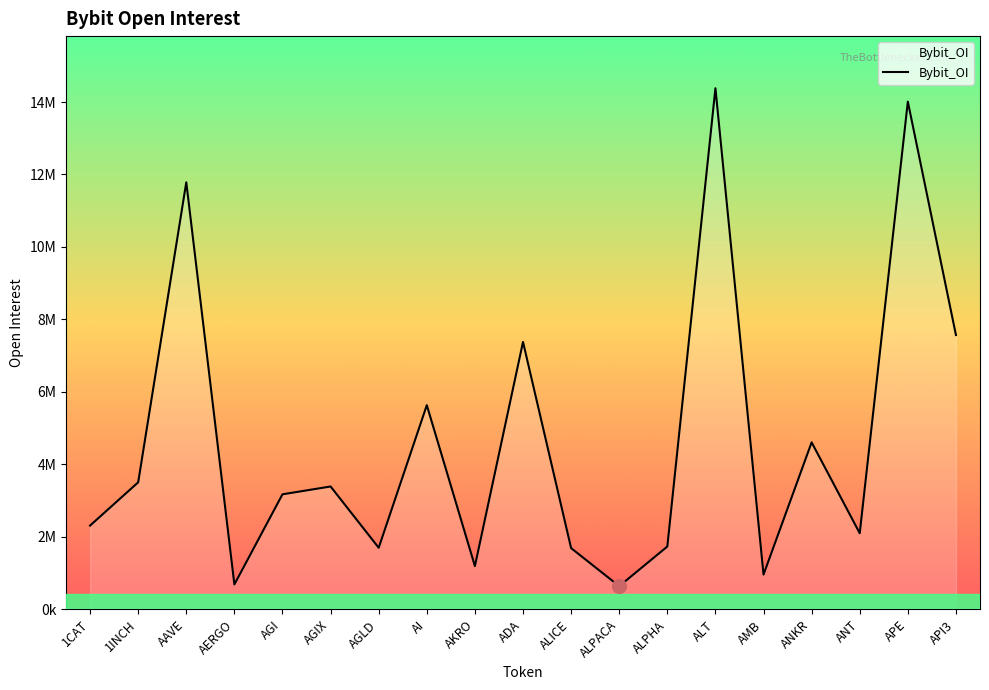

How many interior local peaks (higher than both neighbors) does the data have?

7